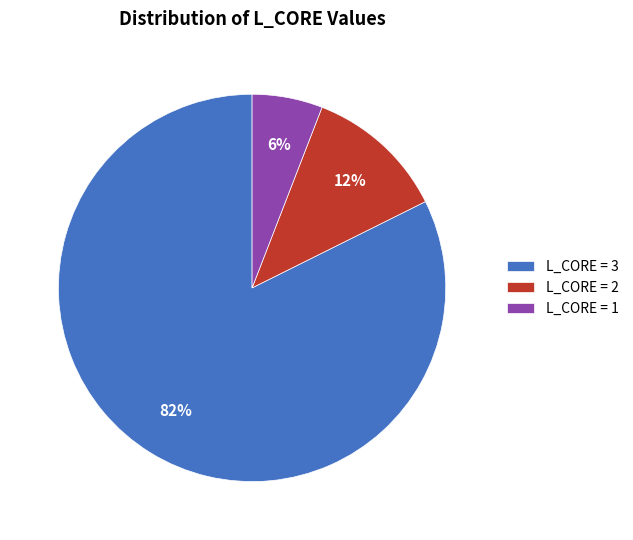

Which has a higher value, L_CORE = 1 or L_CORE = 3?

L_CORE = 3